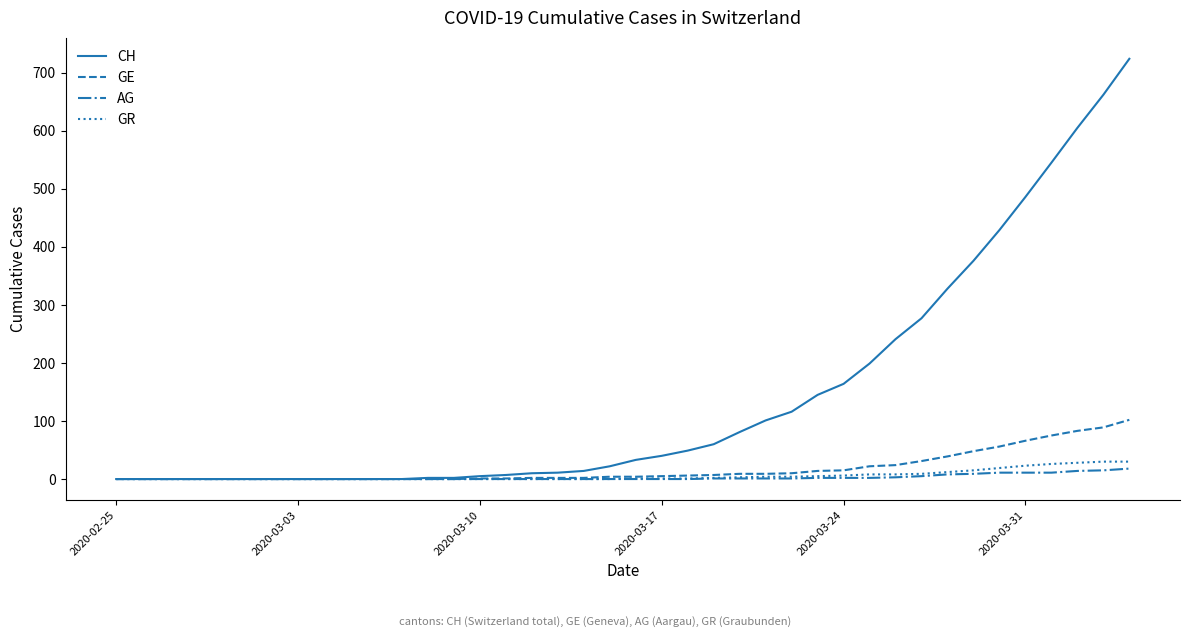

What is the greatest value displayed?

724